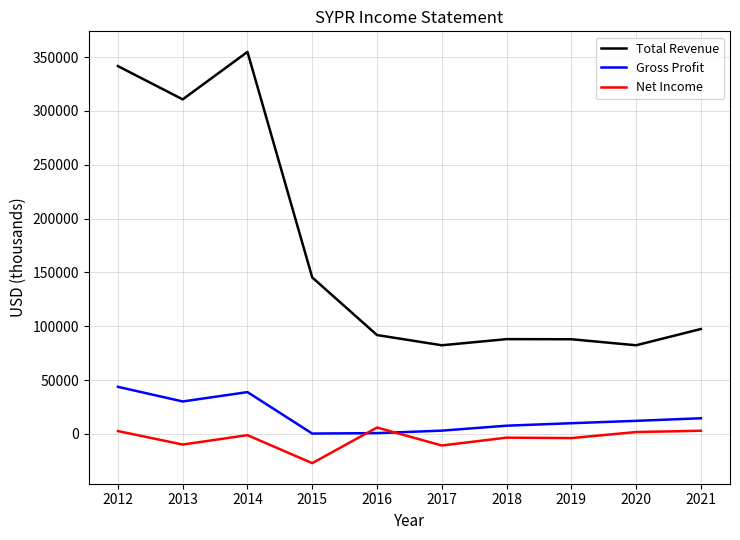

List the series in order of their peak value, highest first.

Total Revenue, Gross Profit, Net Income